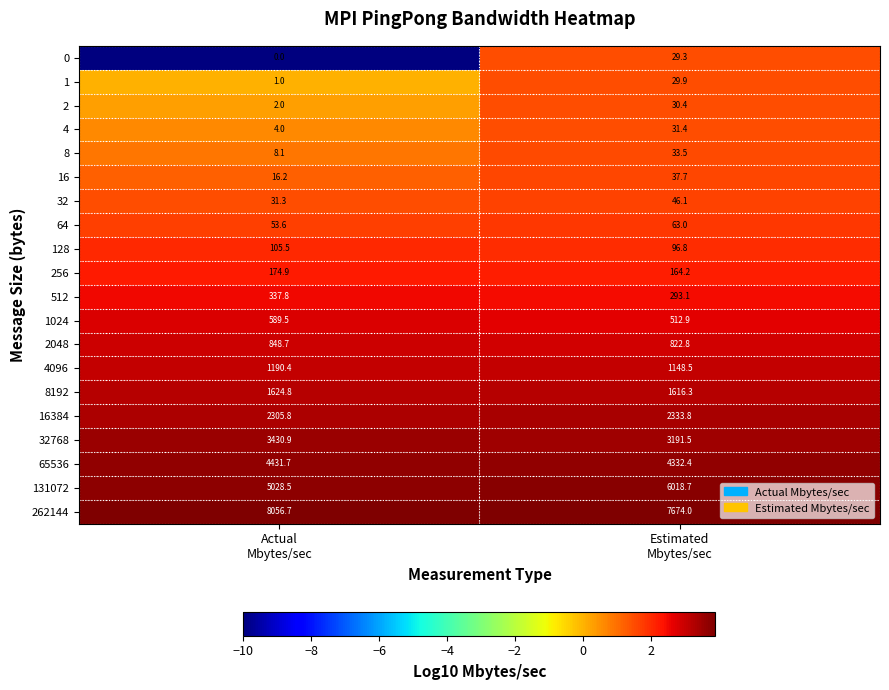

List the series in order of their peak value, lowest first.

0, 1, 2, 4, 8, 16, 32, 64, 128, 256, 512, 1024, 2048, 4096, 8192, 16384, 32768, 65536, 131072, 262144